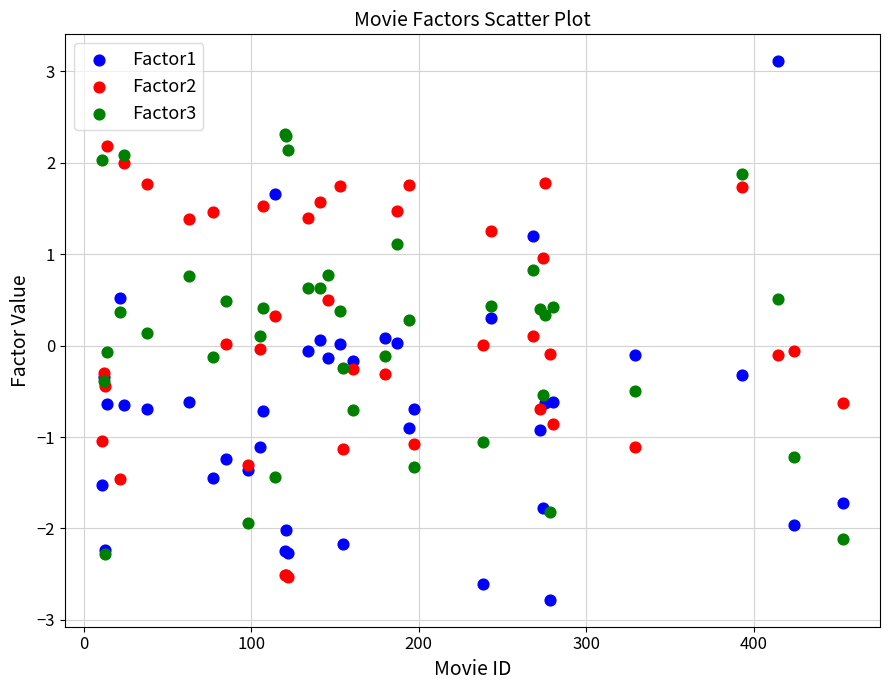

Which series reaches the minimum Y coordinate?

Factor1